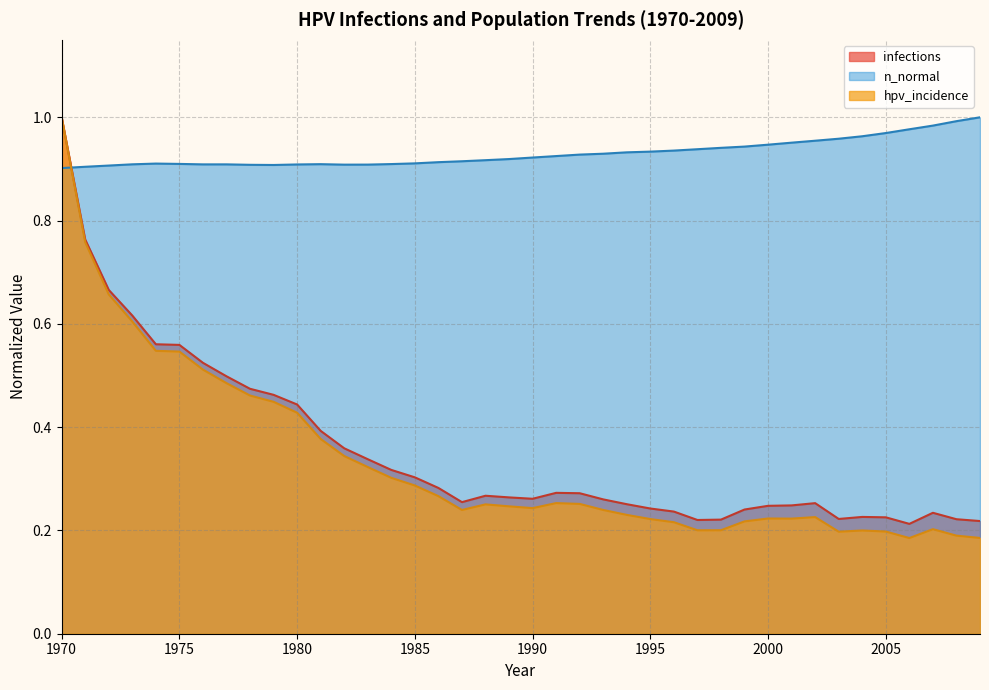

What is the maximum value for hpv_incidence?

1.0